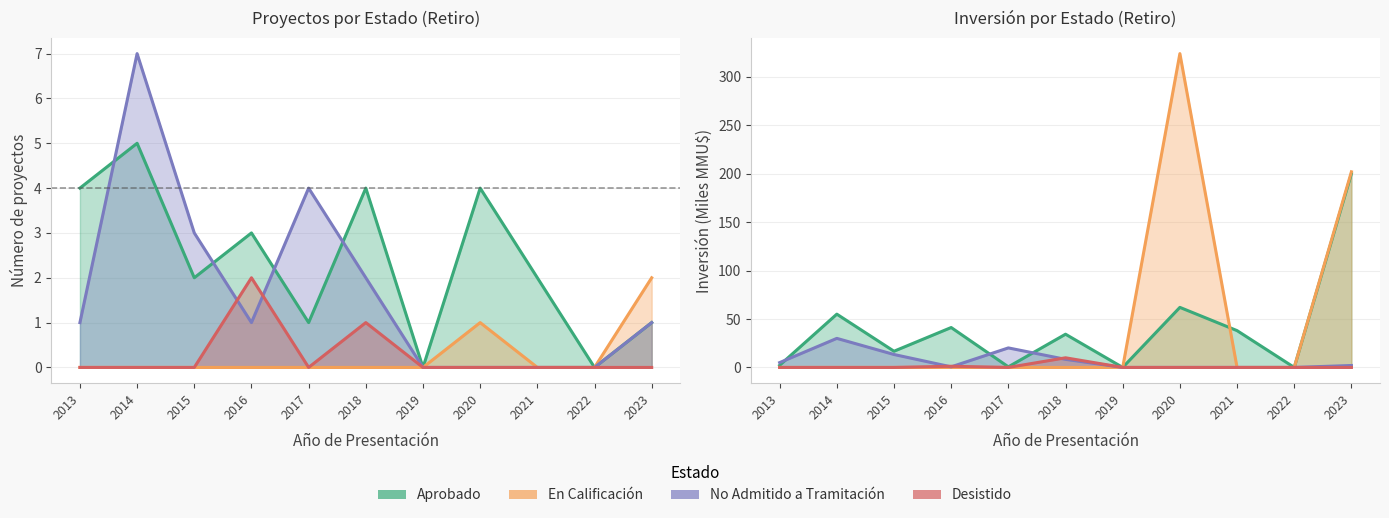

Where does the Aprobado series first go above 34?

2014